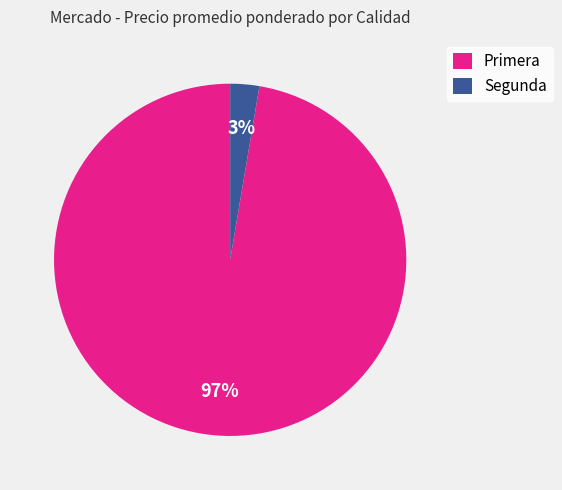

How many segments does this pie chart have?

2